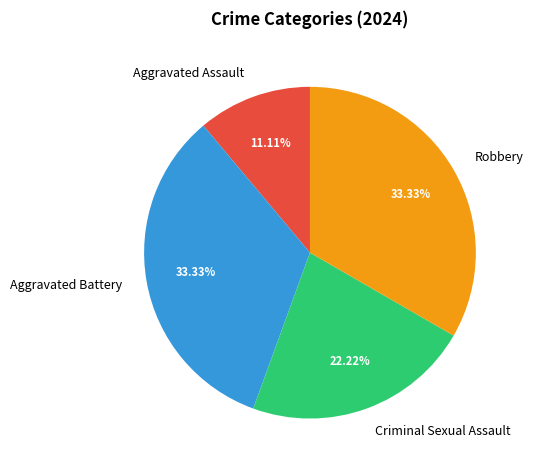

Combined, what portion of the pie is Aggravated Battery and Criminal Sexual Assault?

55.6%